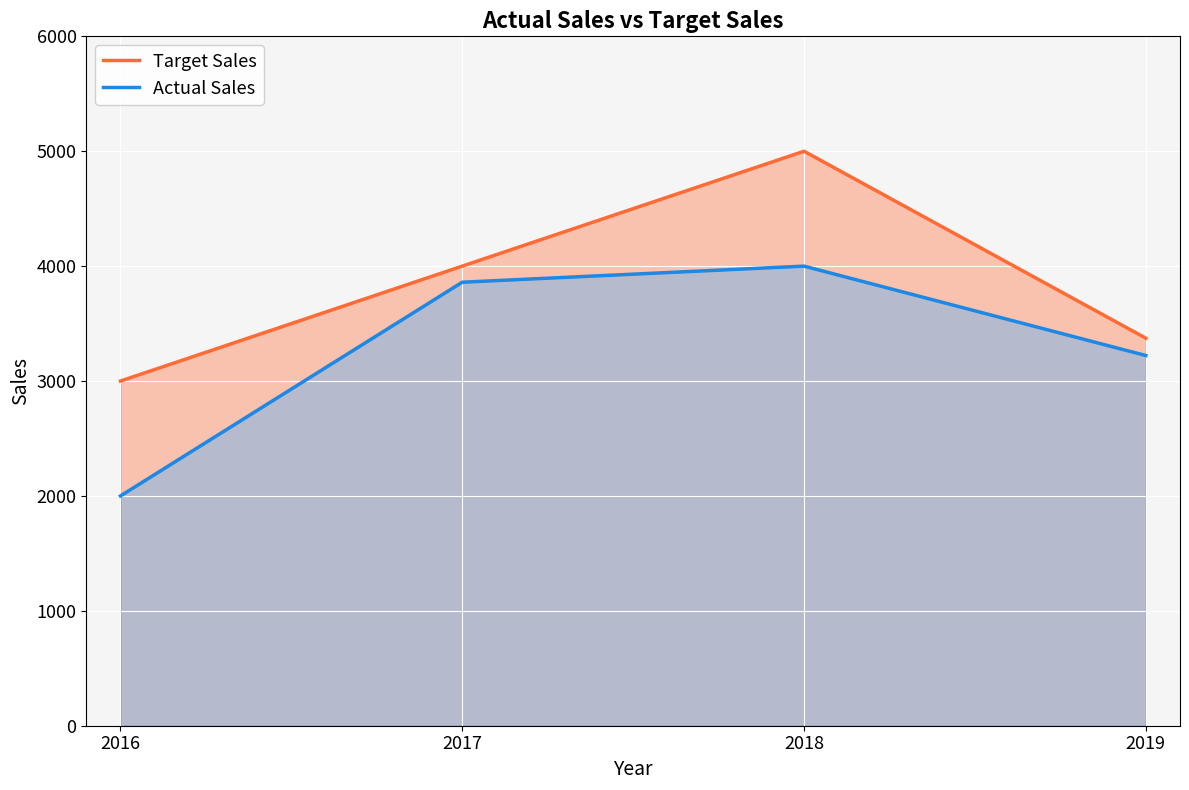

Reading left to right, transcribe all the data shown in this chart.

Target Sales: 2016=3000	2017=4000	2018=5000	2019=3373
Actual Sales: 2016=2000	2017=3860	2018=4000	2019=3222